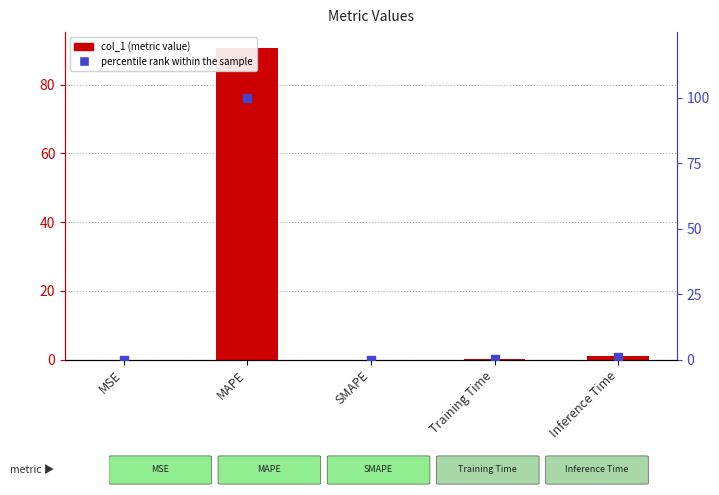

What are all the series names shown in the legend?

col_1, percentile rank within the sample